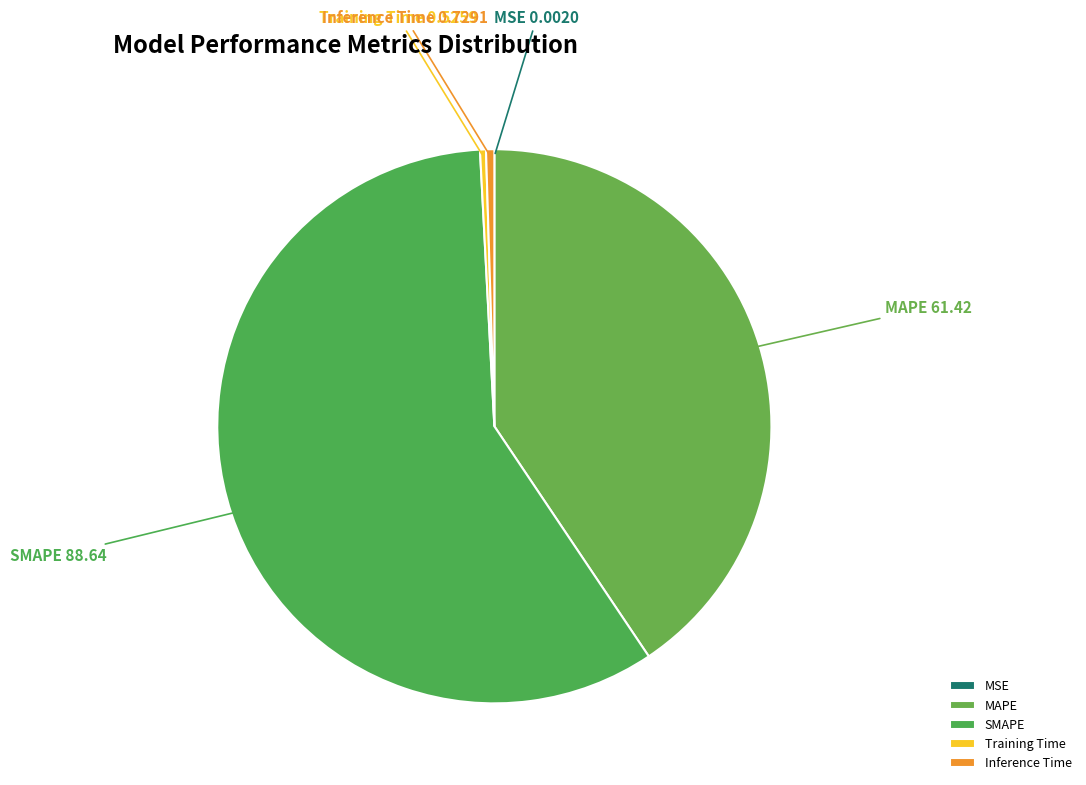

Which category has the biggest portion of the pie?

SMAPE